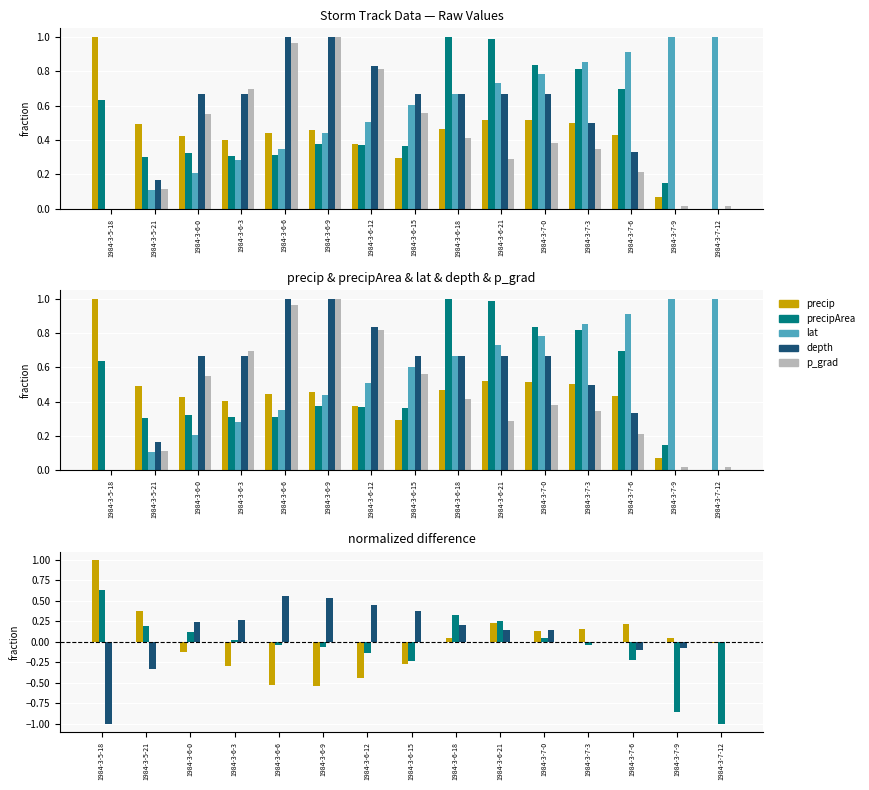

What is the difference between the second highest and minimum values in the depth series?

1.0